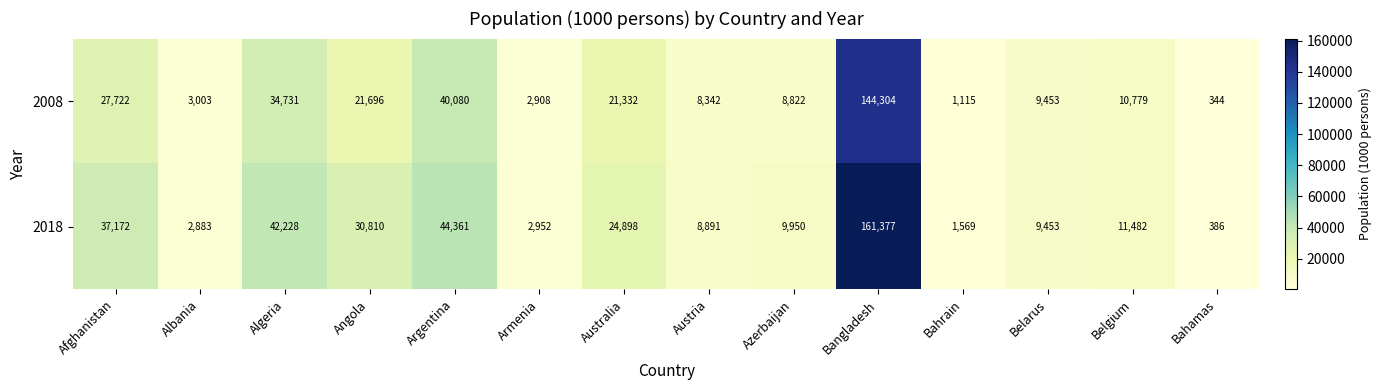

Which series has the largest range (max minus min)?

2018